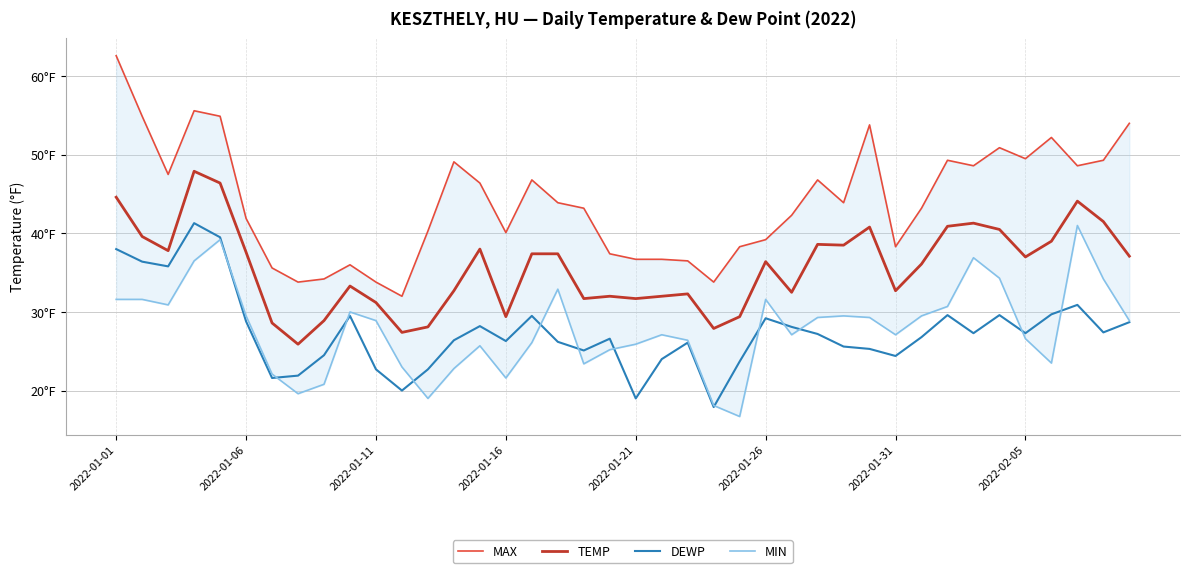

In DEWP, how many points are lower than both neighbors (excluding endpoints)?

11